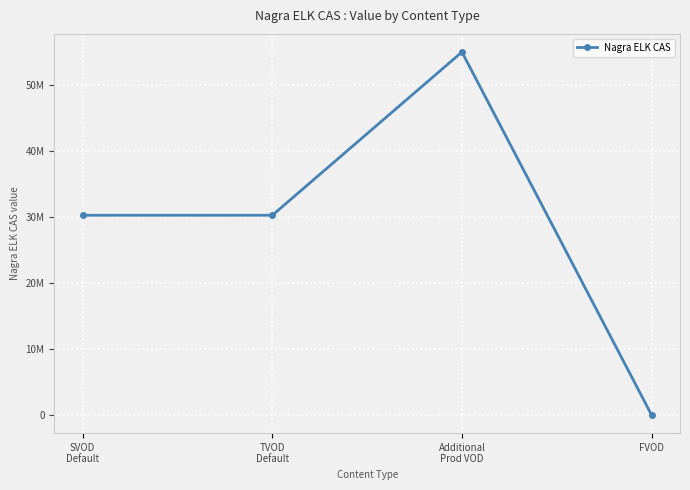

What is the label of the 3rd point from the right?

TVOD
Default